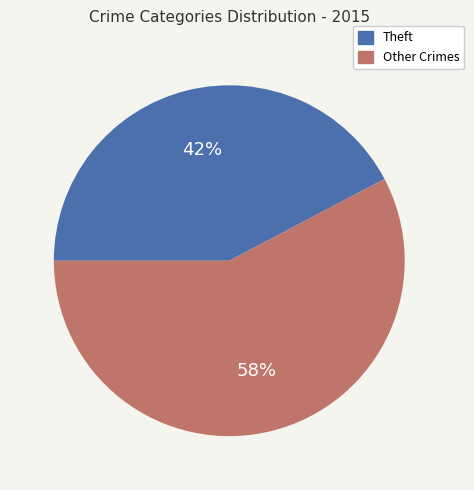

Is there any slice that represents more than half of the pie?

Yes